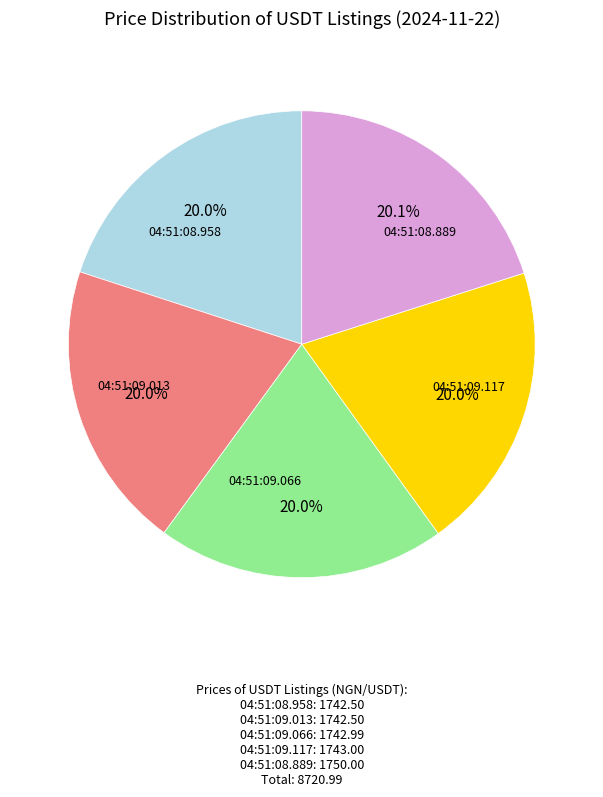

Does any single category account for the majority?

No